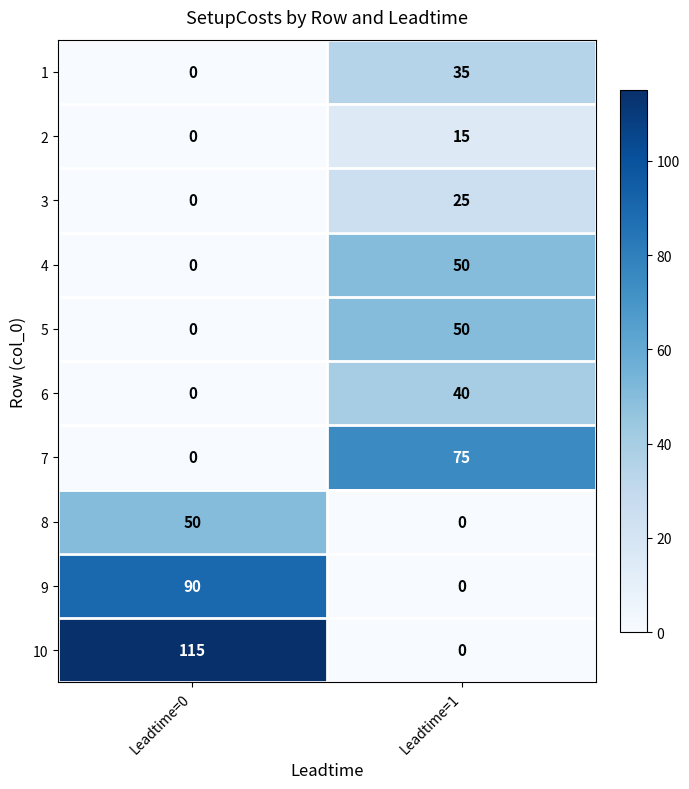

Which series has the widest spread of values?

10